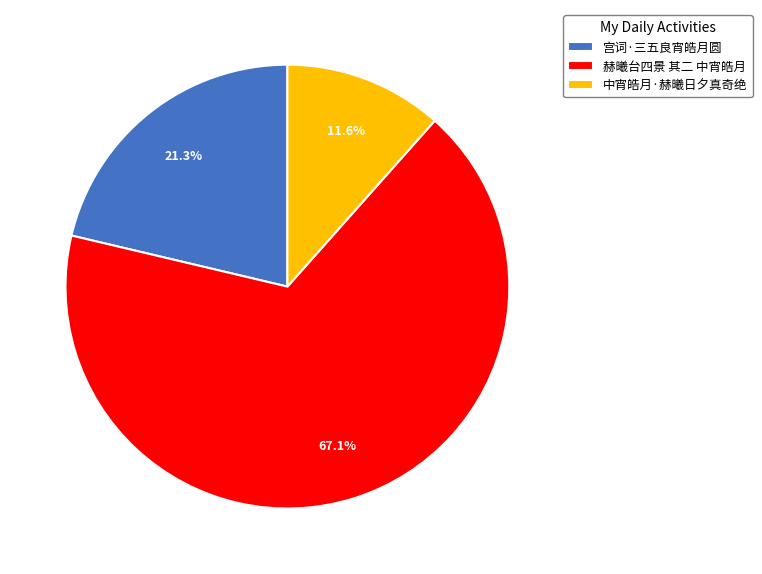

What is the smallest slice in the pie chart?

中宵皓月·赫曦日夕真奇绝